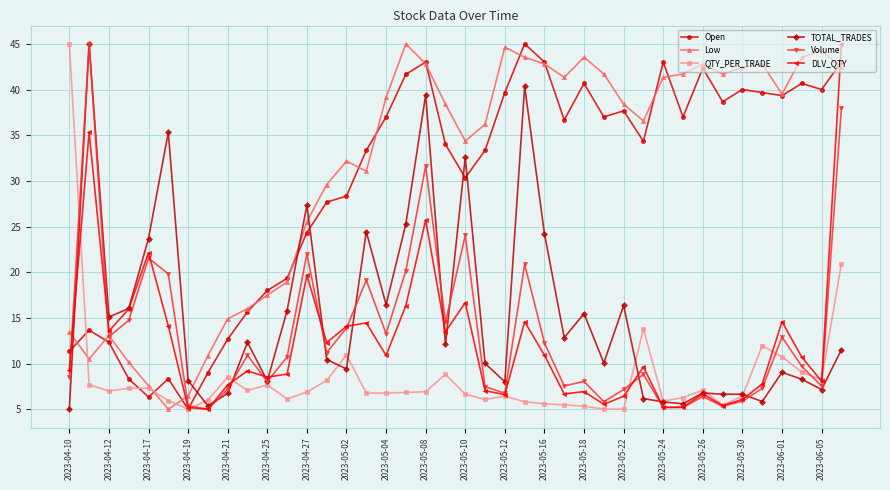

What is the value of the TOTAL_TRADES point at the 38th from the left?

8.3